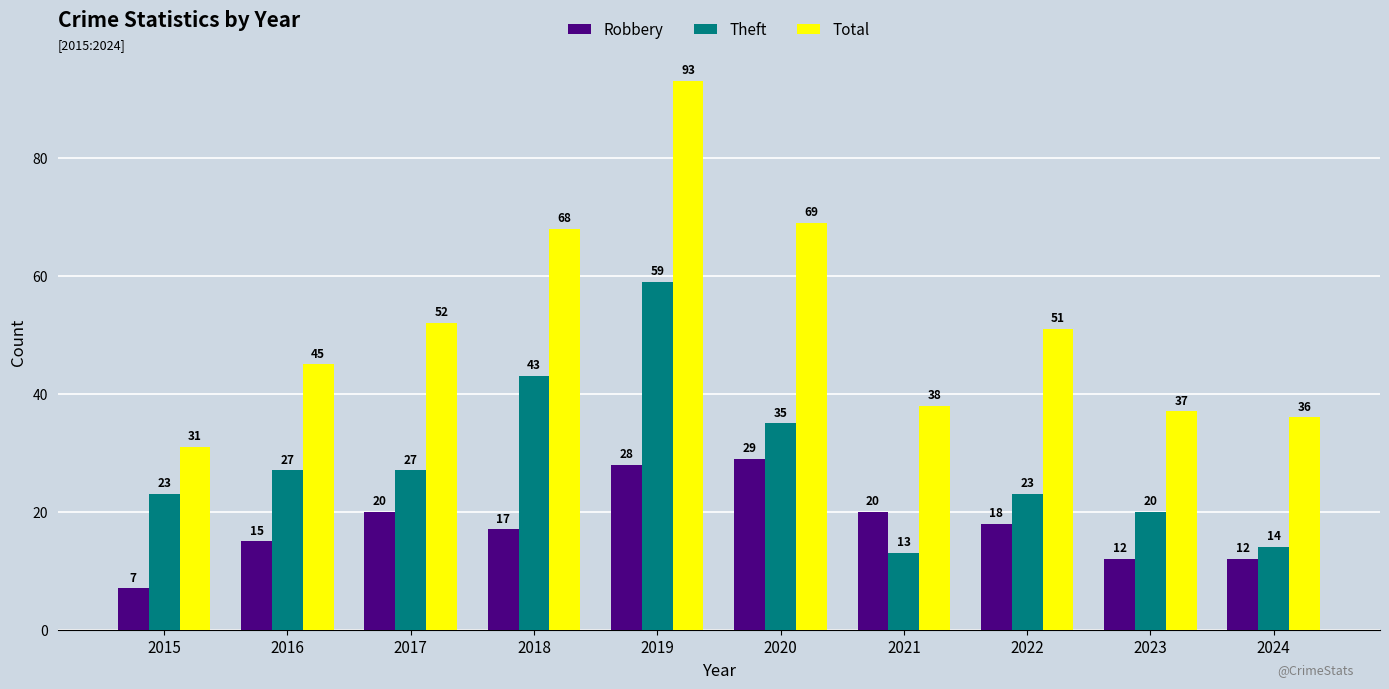

At 2017, list the series in order from smallest to largest.

Robbery, Theft, Total